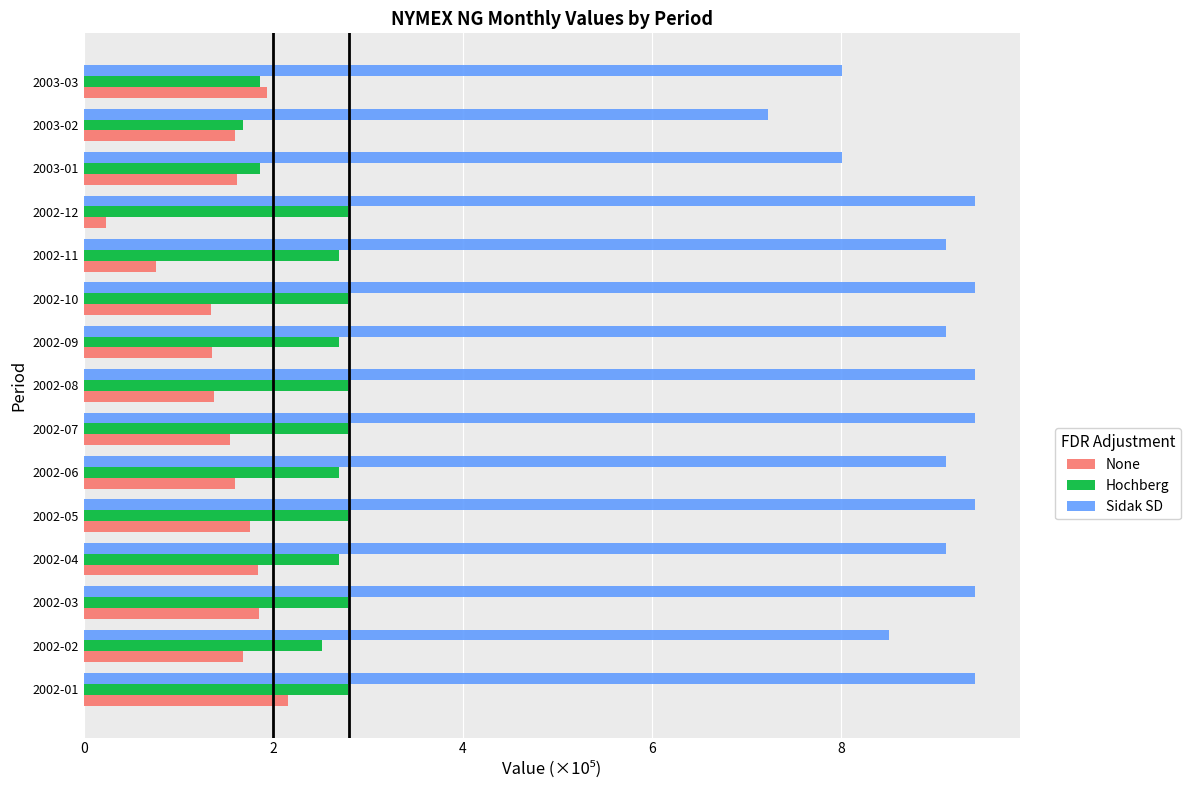

The Hochberg series shows 1.2 at 2002-06. True or false?

False